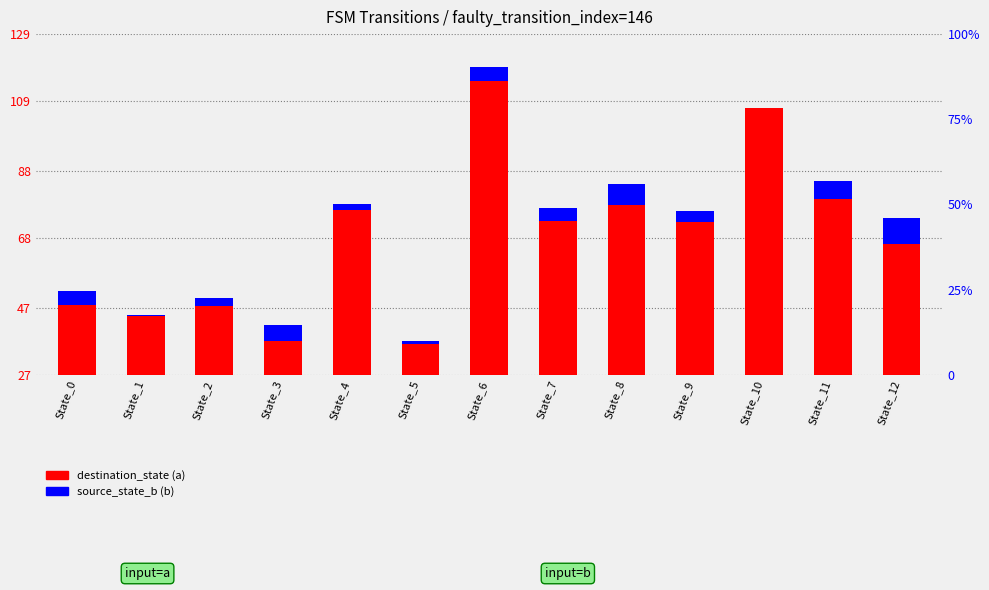

What is the greatest value displayed?

119.0